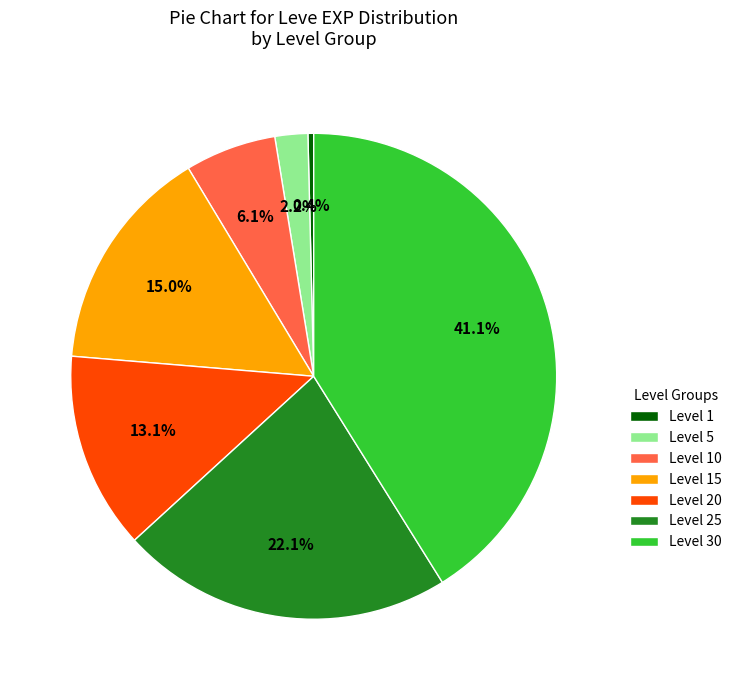

True or false: Level 30 accounts for 41% of the total.

True